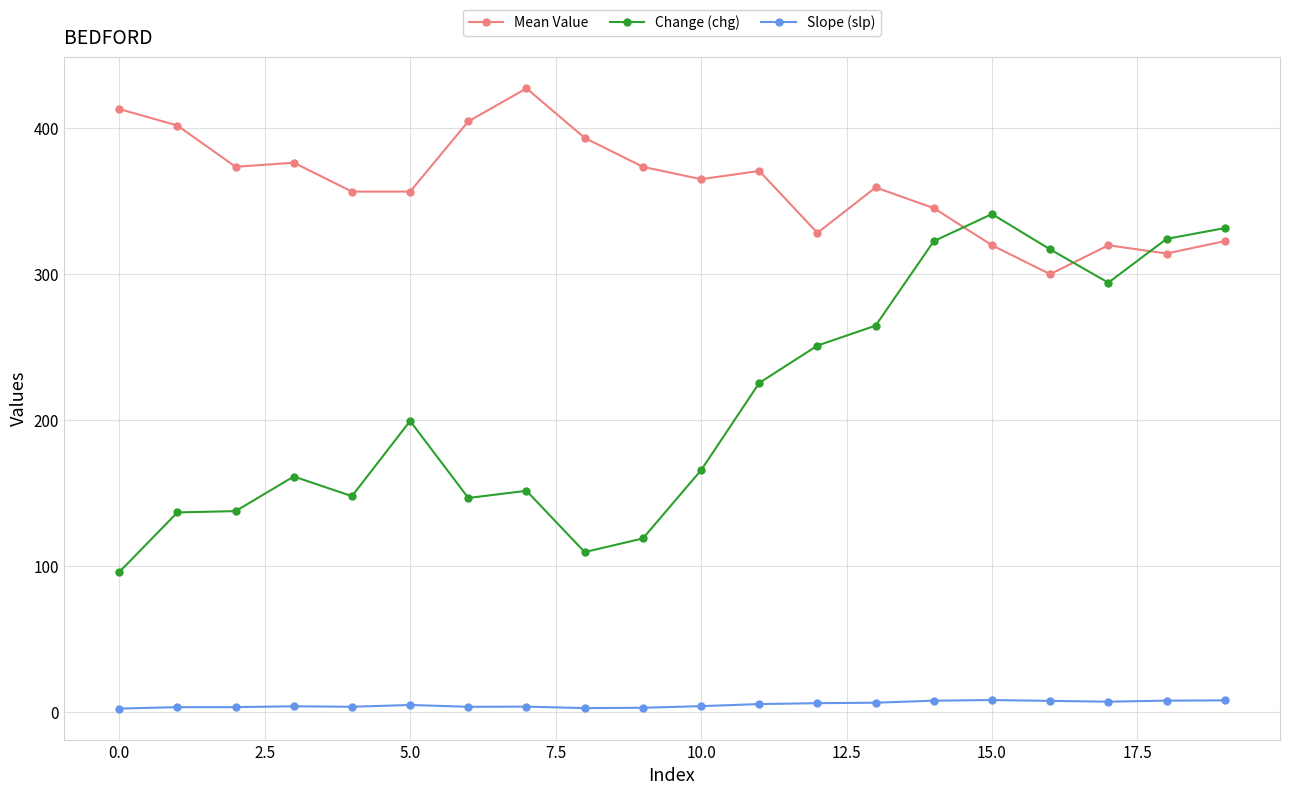

What is the maximum value shown in the chart?

427.3